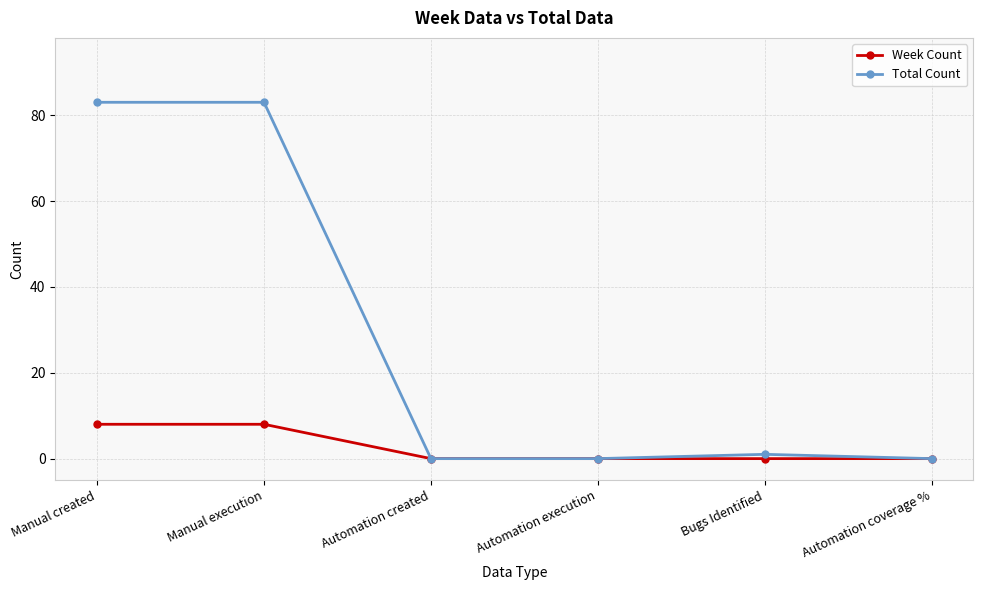

What is the label of the 1st point from the left?

Manual created